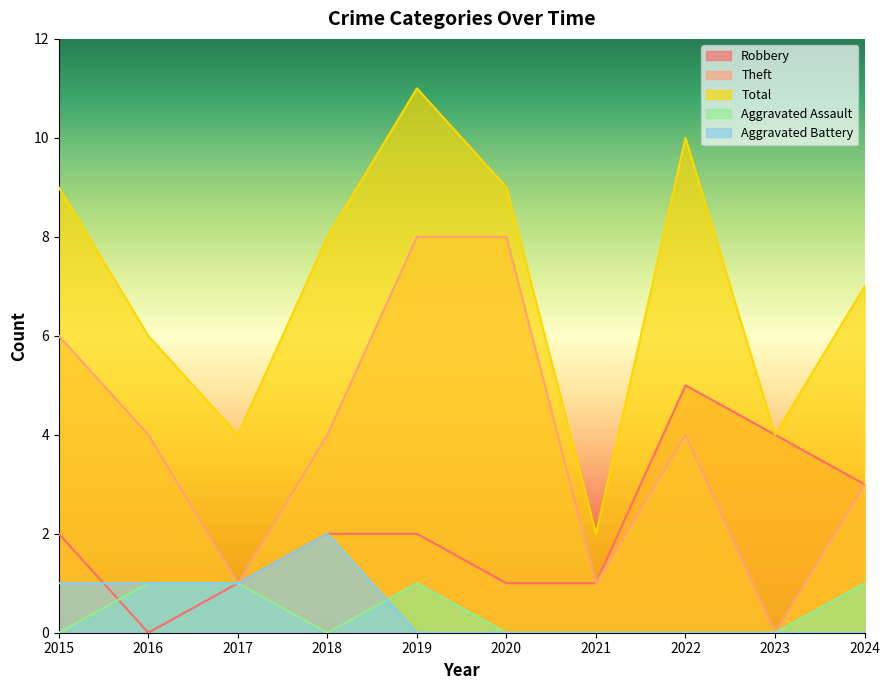

What are all the series names shown in the legend?

Robbery, Theft, Total, Aggravated Assault, Aggravated Battery